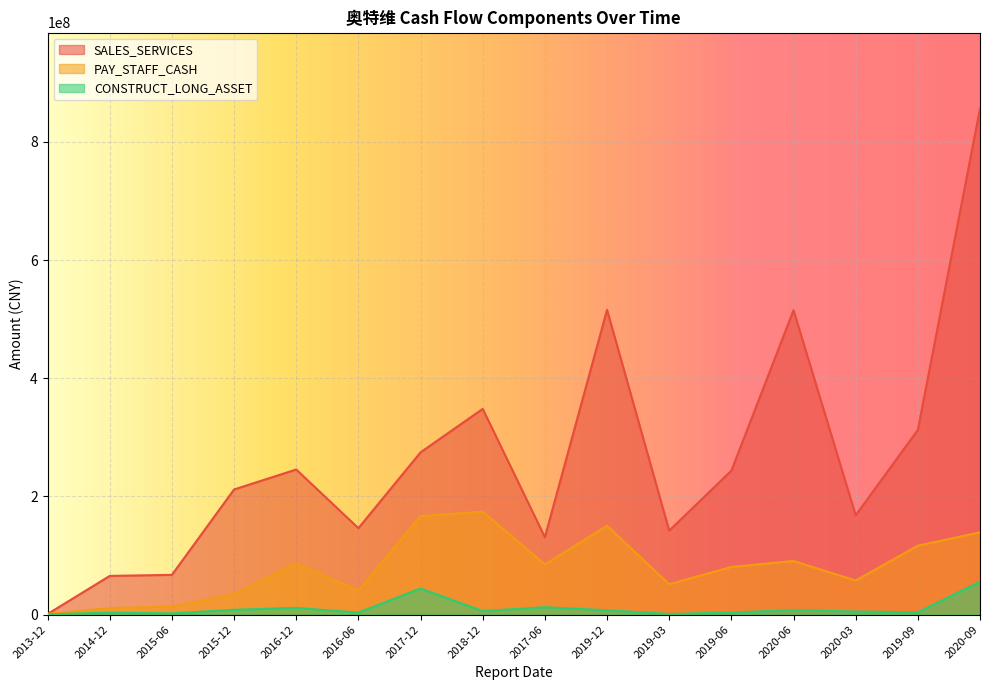

List the series in order of their overall mean, lowest first.

CONSTRUCT_LONG_ASSET, PAY_STAFF_CASH, SALES_SERVICES